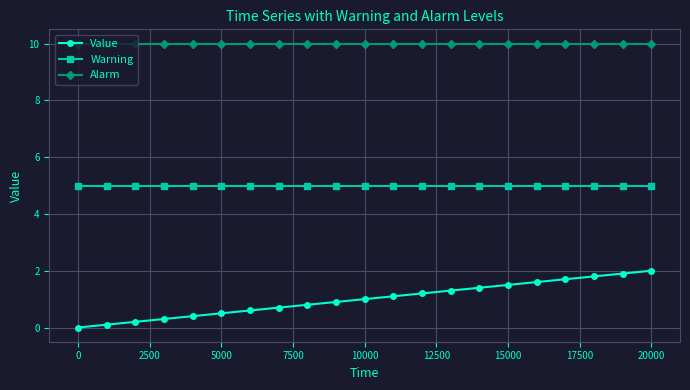

Does the chart display data point markers on the line(s)?

Yes